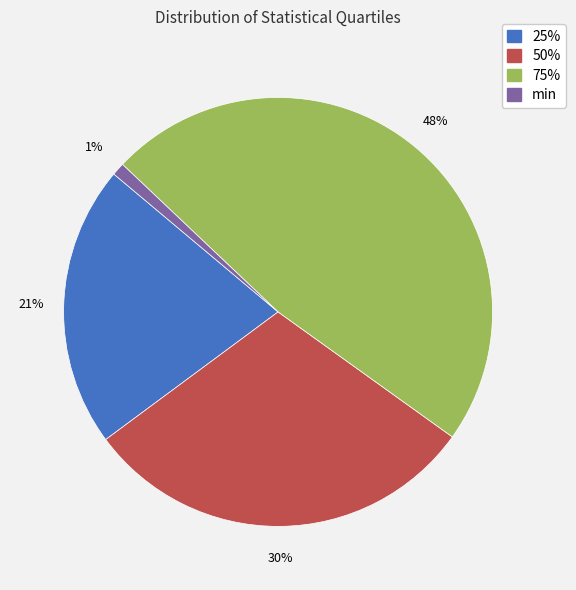

Is the sum of min and 50% greater than half?

No